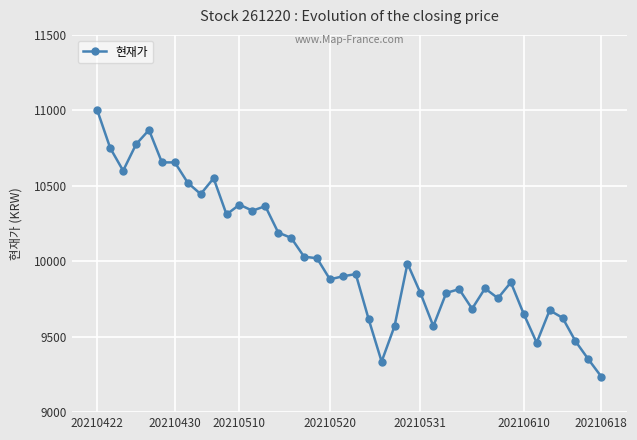

What is the difference between the maximum and minimum values?

1765